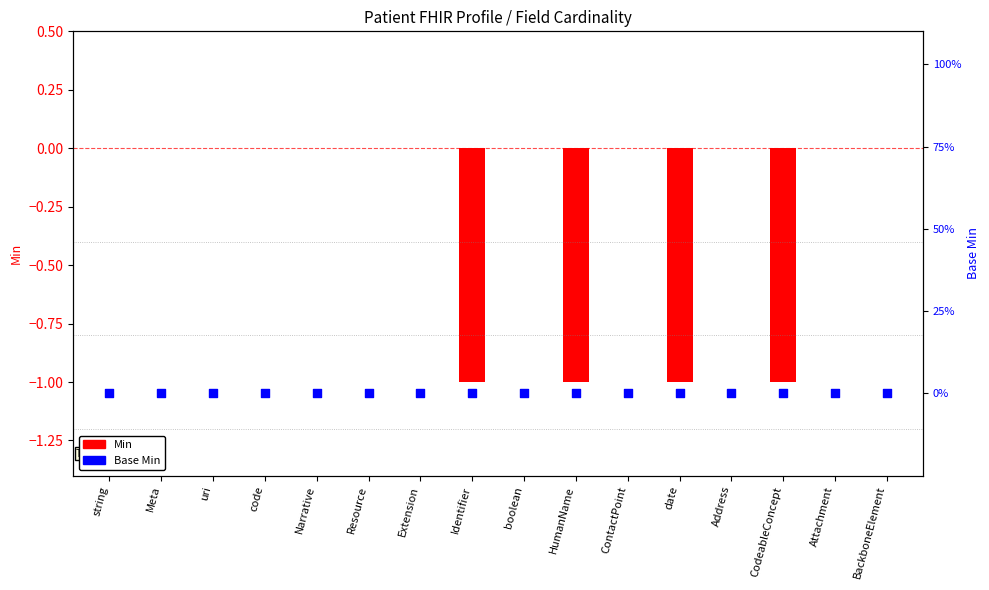

Which series contains the lowest Y value?

Min